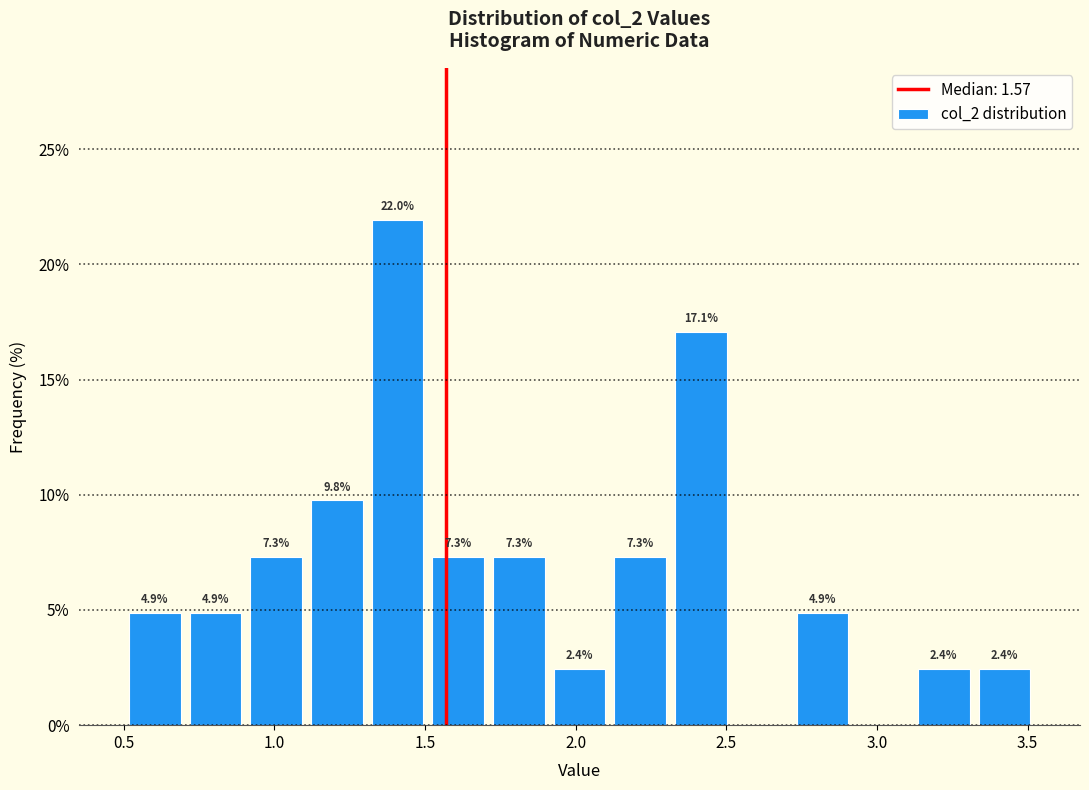

Which range on the x-axis has the tallest bar?

1.3 to 1.5